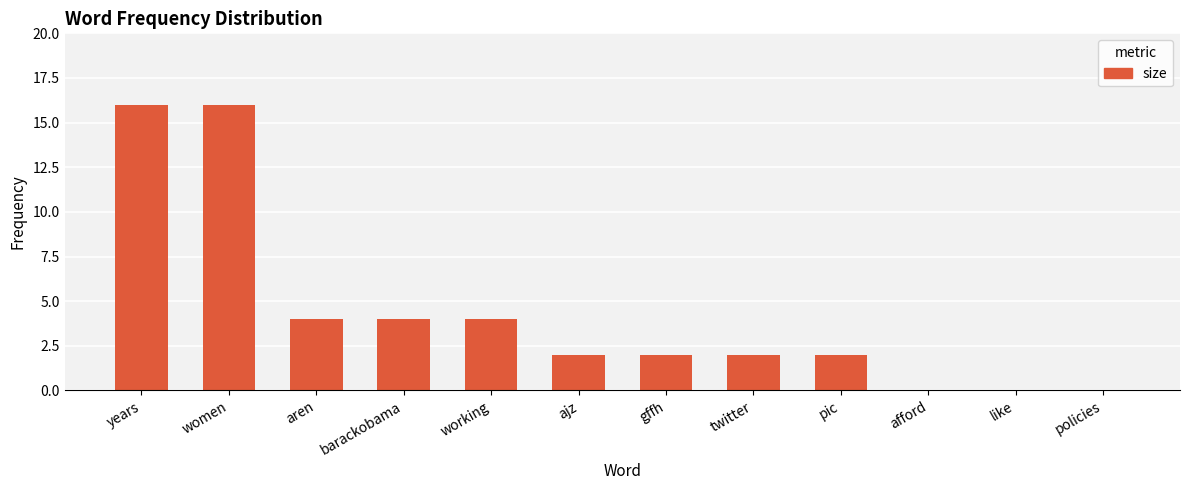

How many series are shown in this chart?

1